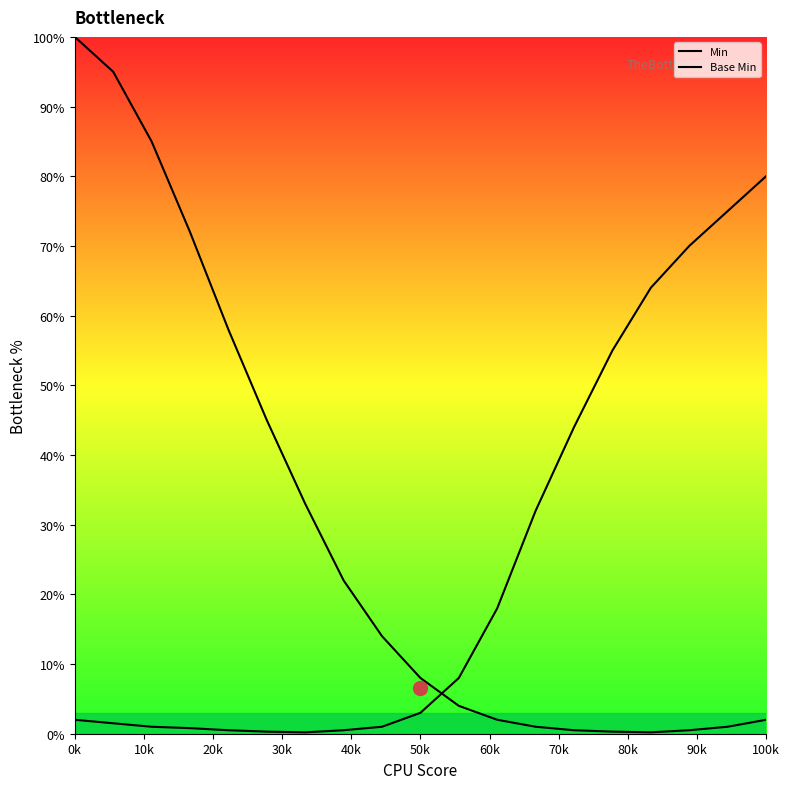

What are all the series names shown in the legend?

Min, Base Min